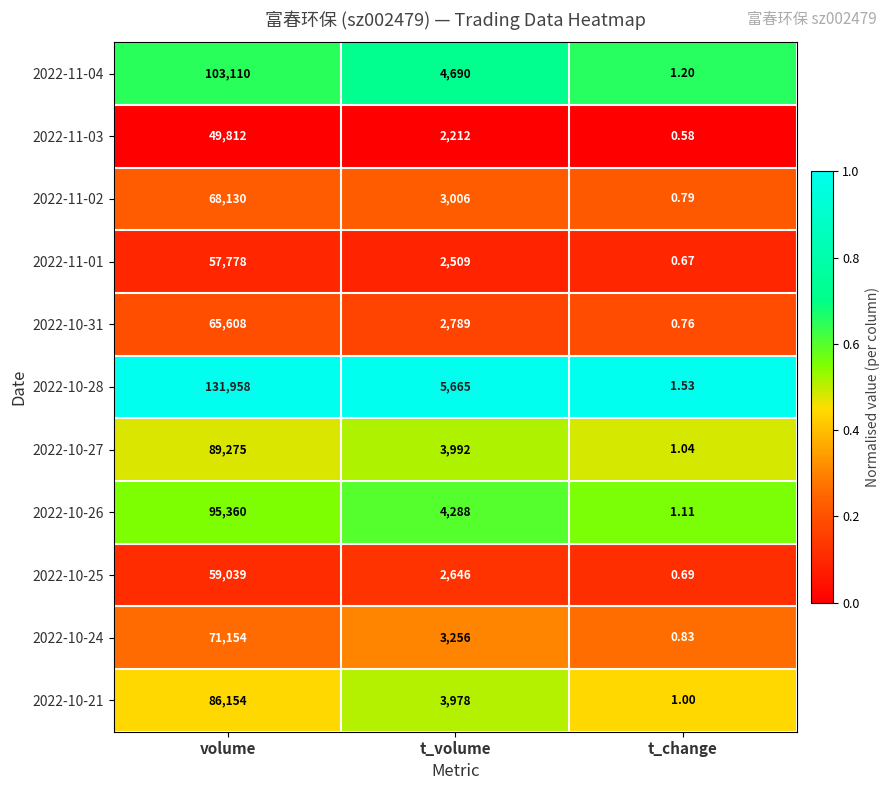

Which category has the lowest value in the 2022-10-27 series?

t_change